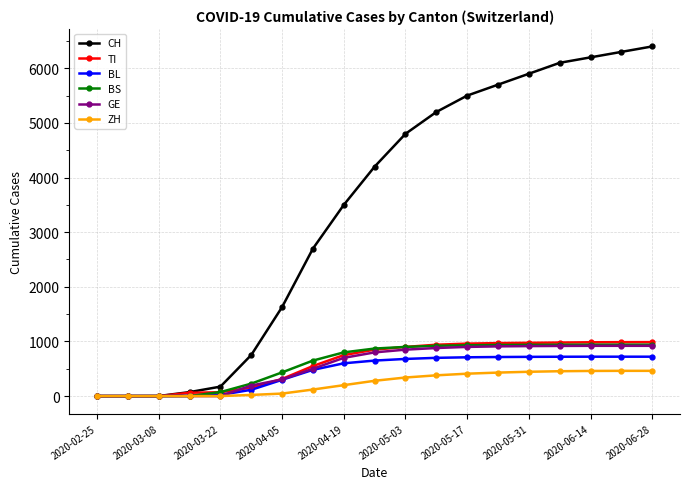

What is the greatest value displayed?

6400